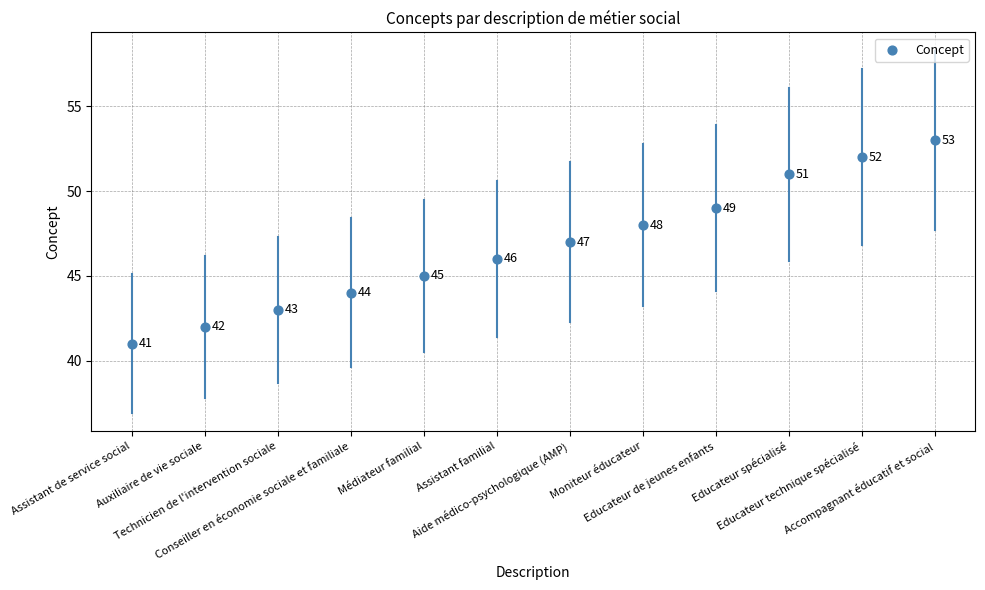

Approximately how many times larger is the value at Educateur de jeunes enfants compared to Assistant familial?

1.1